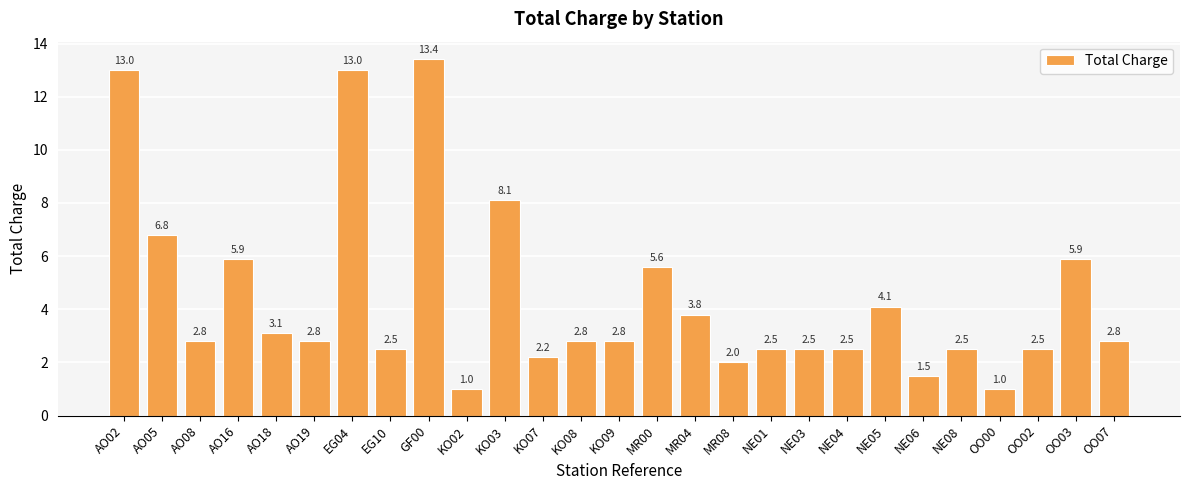

What is the sum of the values at OO00 and EG10?

3.5